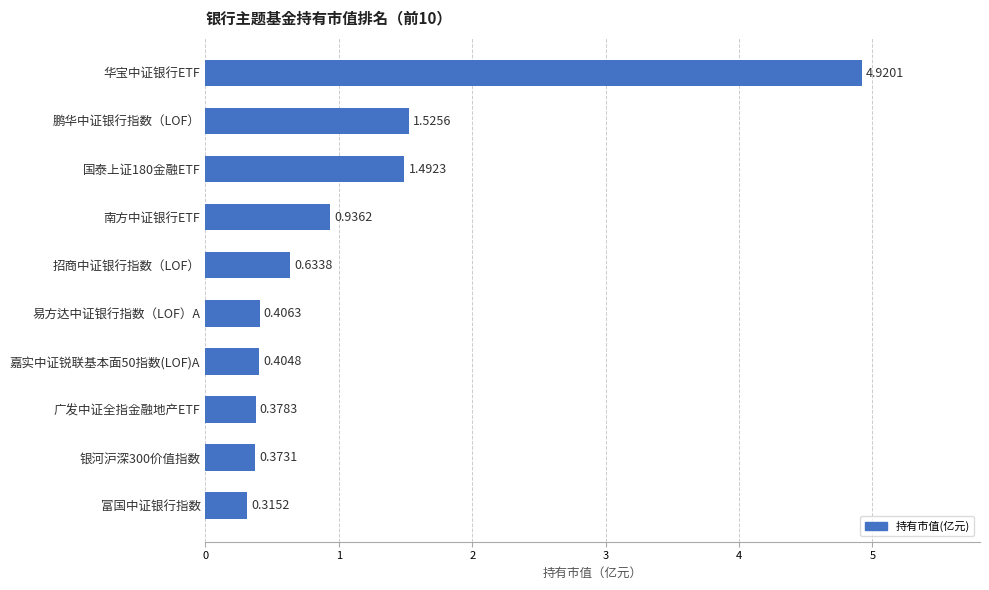

List the labels in order of value, largest first.

华宝中证银行ETF, 鹏华中证银行指数（LOF）, 国泰上证180金融ETF, 南方中证银行ETF, 招商中证银行指数（LOF）, 易方达中证银行指数（LOF）A, 嘉实中证锐联基本面50指数(LOF)A, 广发中证全指金融地产ETF, 银河沪深300价值指数, 富国中证银行指数